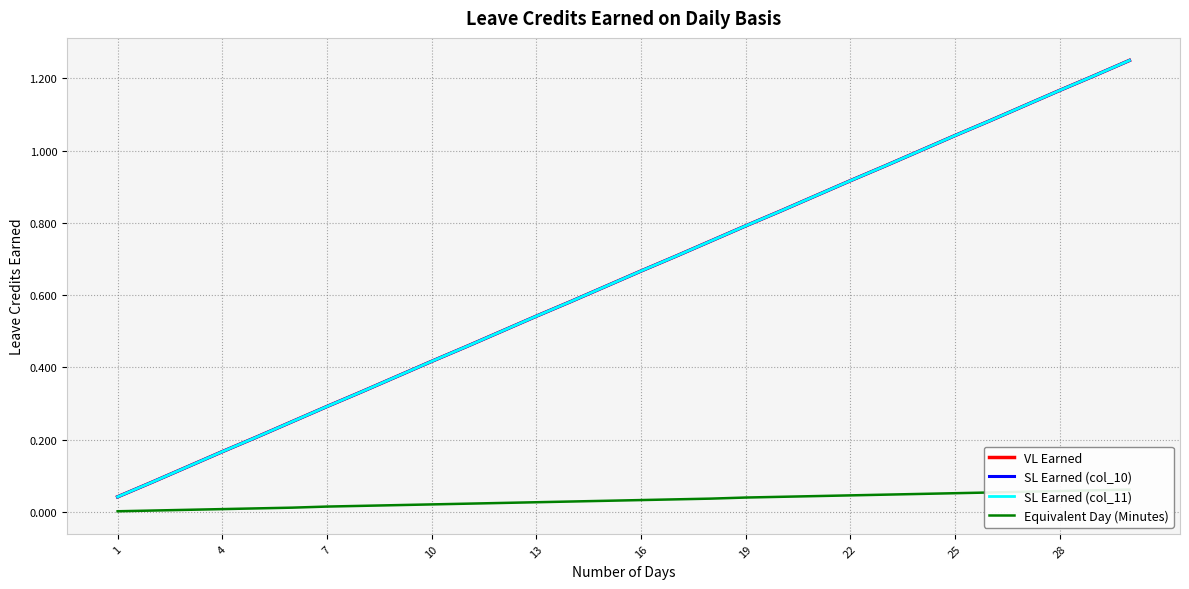

What is the difference between the maximum and minimum values in the Equivalent Day (Minutes) series?

0.1